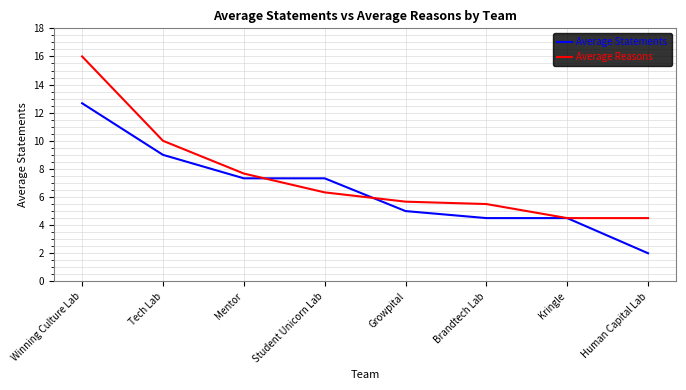

What is the difference between the maximum and minimum values in the Average Reasons series?

11.5